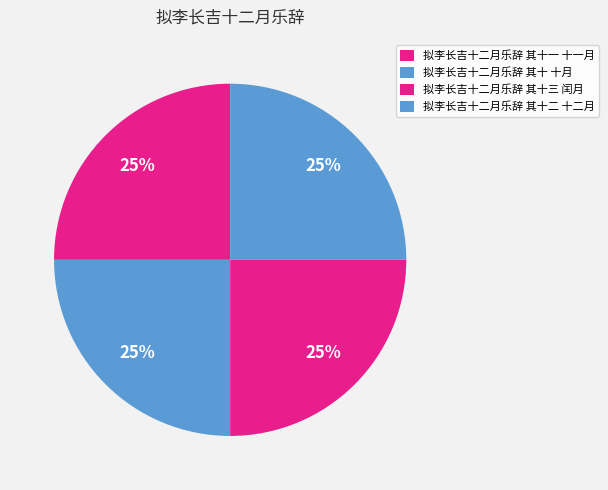

Do 拟李长吉十二月乐辞 其十 十月 and 拟李长吉十二月乐辞 其十一 十一月 together represent more than half of the pie?

No